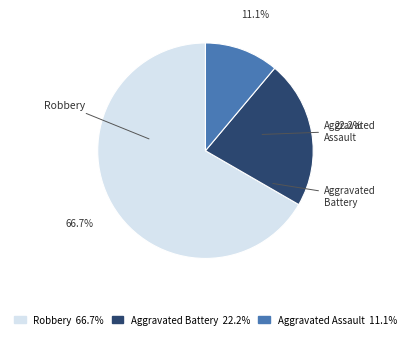

Combined, what portion of the pie is Aggravated Assault and Aggravated Battery?

33.3%